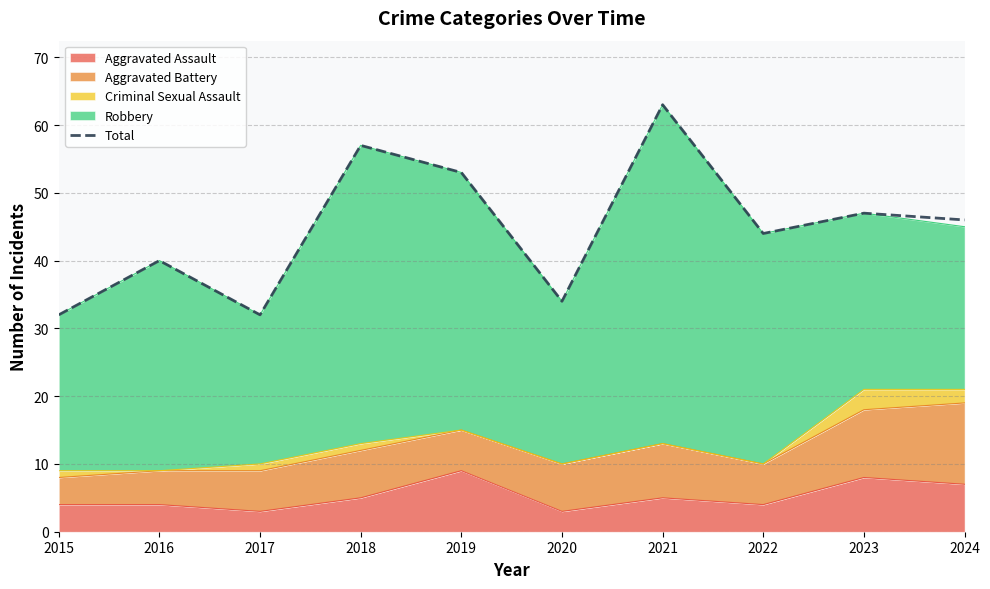

True or false: the data has more than 0 interior local peaks.

True